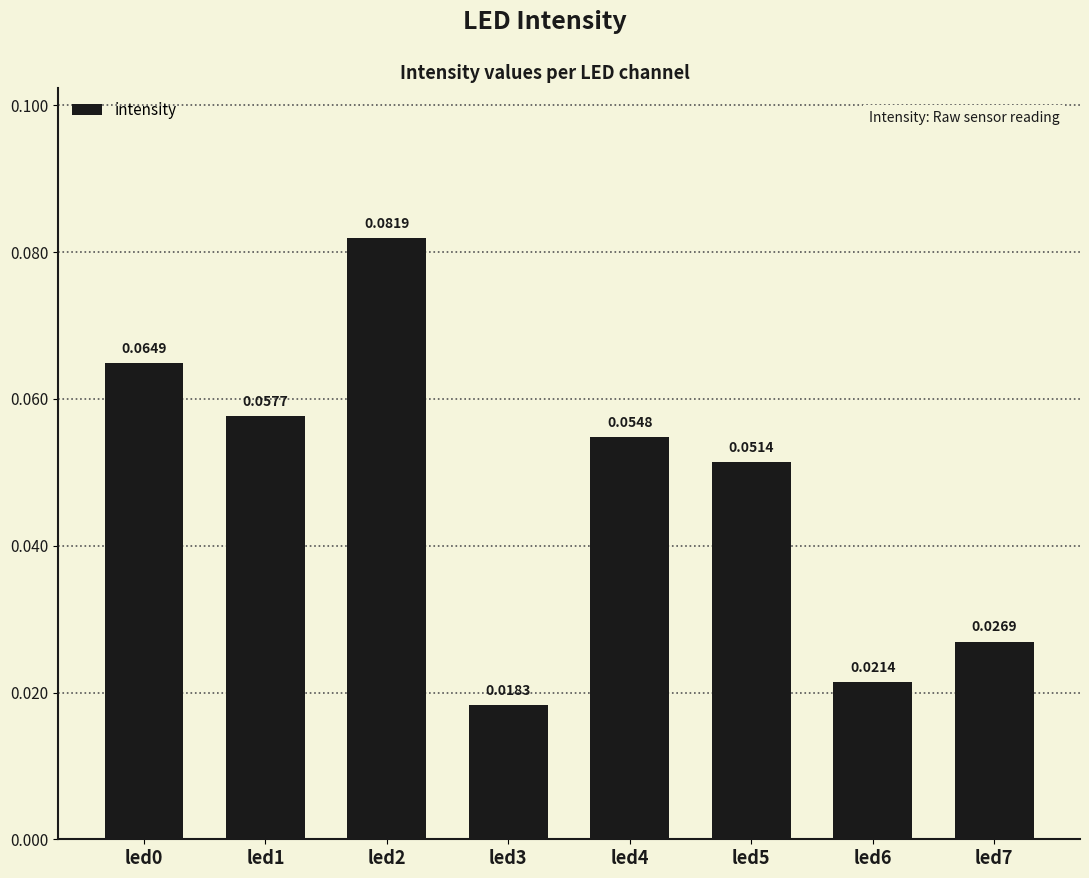

True or false: the data shows 0.0 at led1.

False